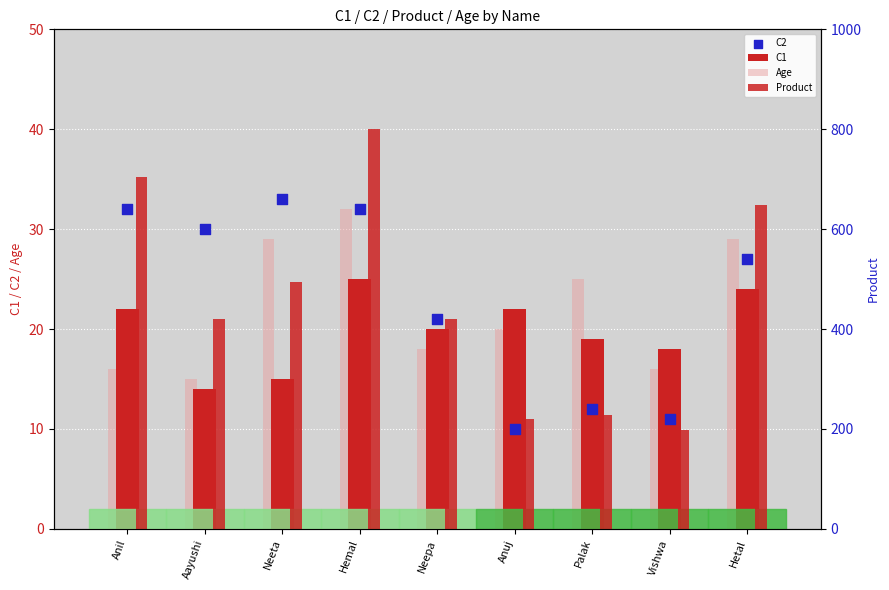

What are all the series names shown in the legend?

C1, Age, C2, Product